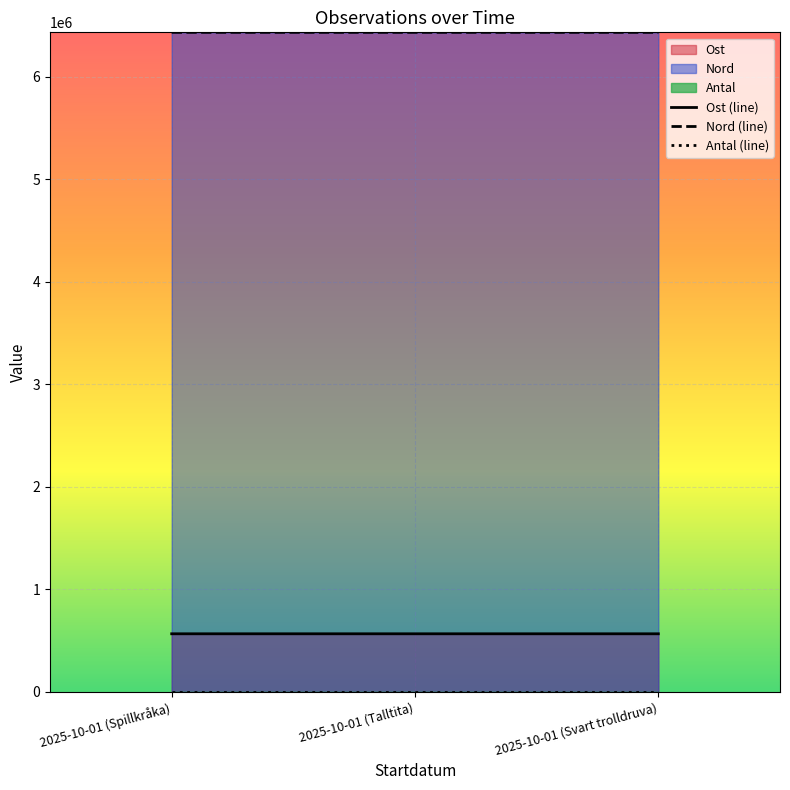

What is the total value across all series at 2025-10-01 (Svart trolldruva)?

7000713